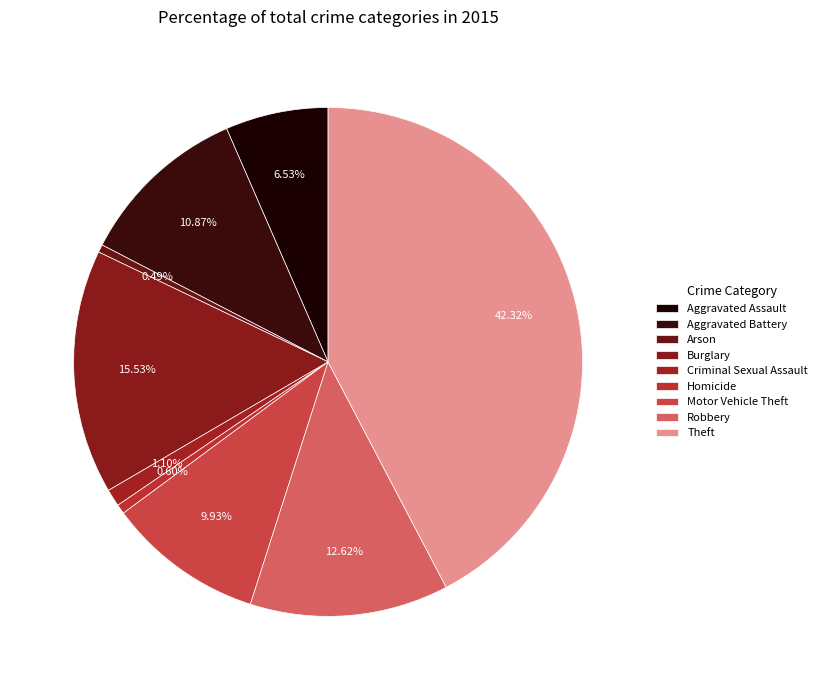

What is the smallest slice in the pie chart?

Arson